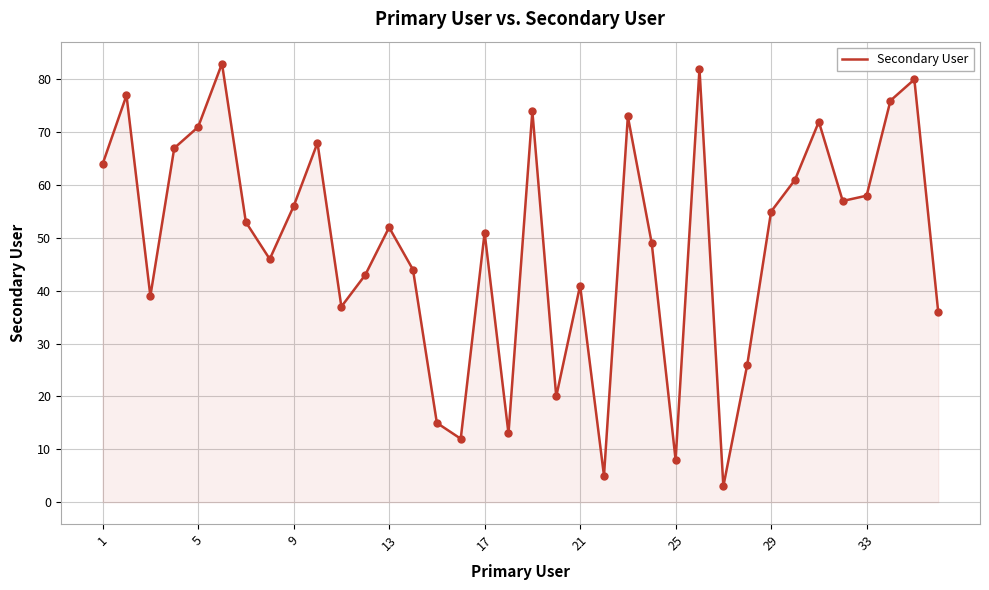

What is the difference between the maximum and minimum values?

80